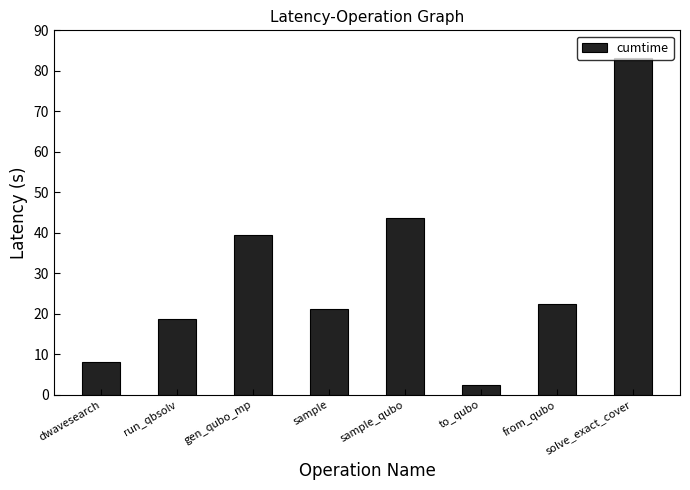

Is it true that the value at solve_exact_cover is 57.1?

False